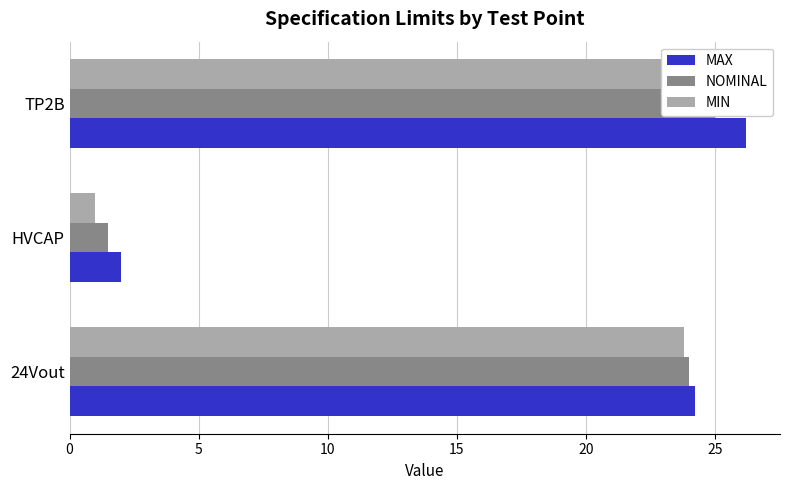

Reading right to left, transcribe all the data shown in this chart.

MAX: 26.2	2.0	24.2
NOMINAL: 25.0	1.5	24.0
MIN: 23.8	1.0	23.8